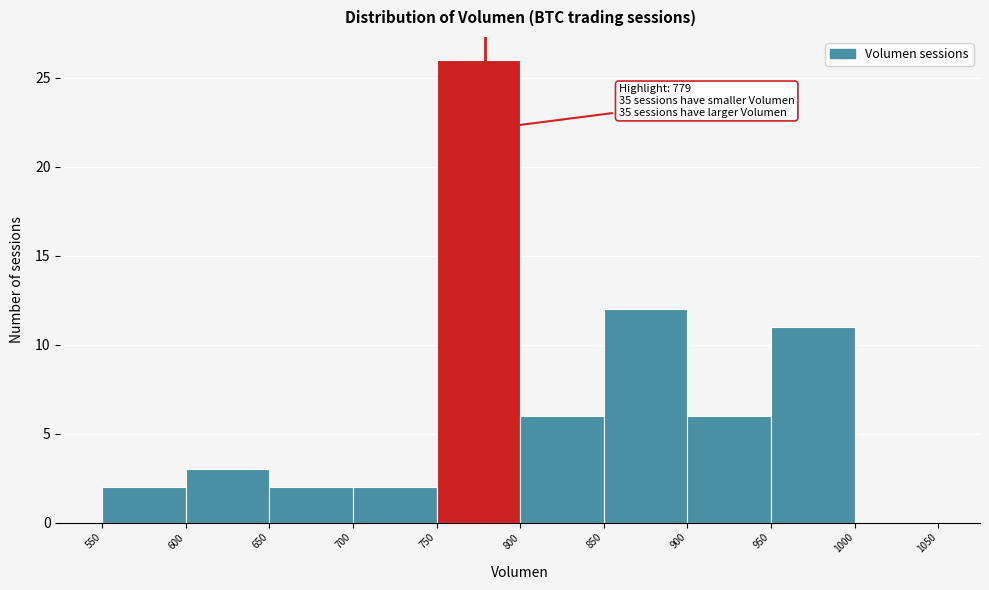

Which range on the x-axis has the tallest bar?

750 to 800